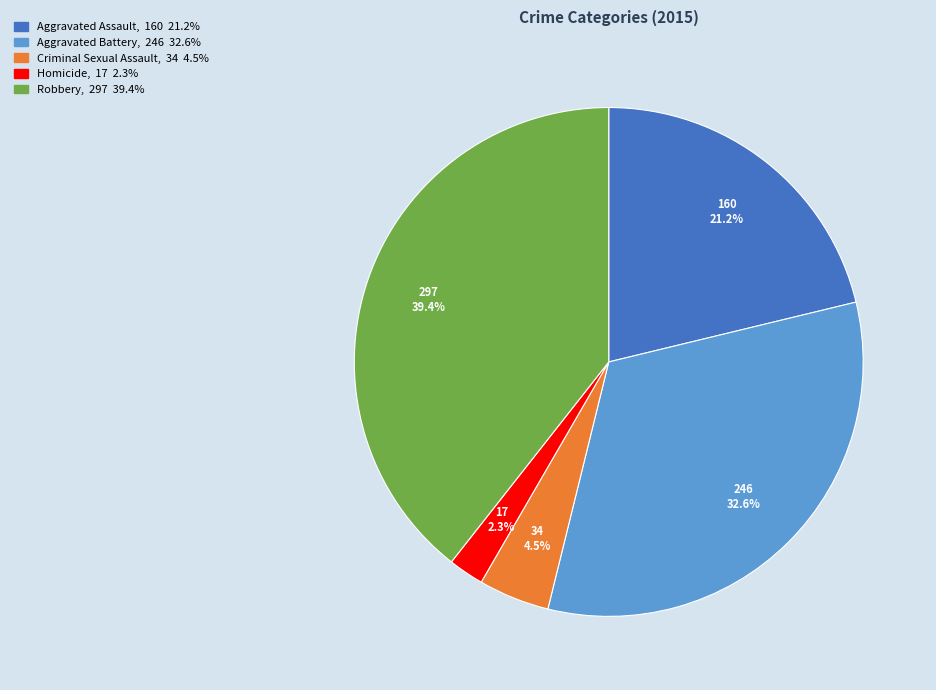

Do Aggravated Battery and Robbery together represent more than half of the pie?

Yes